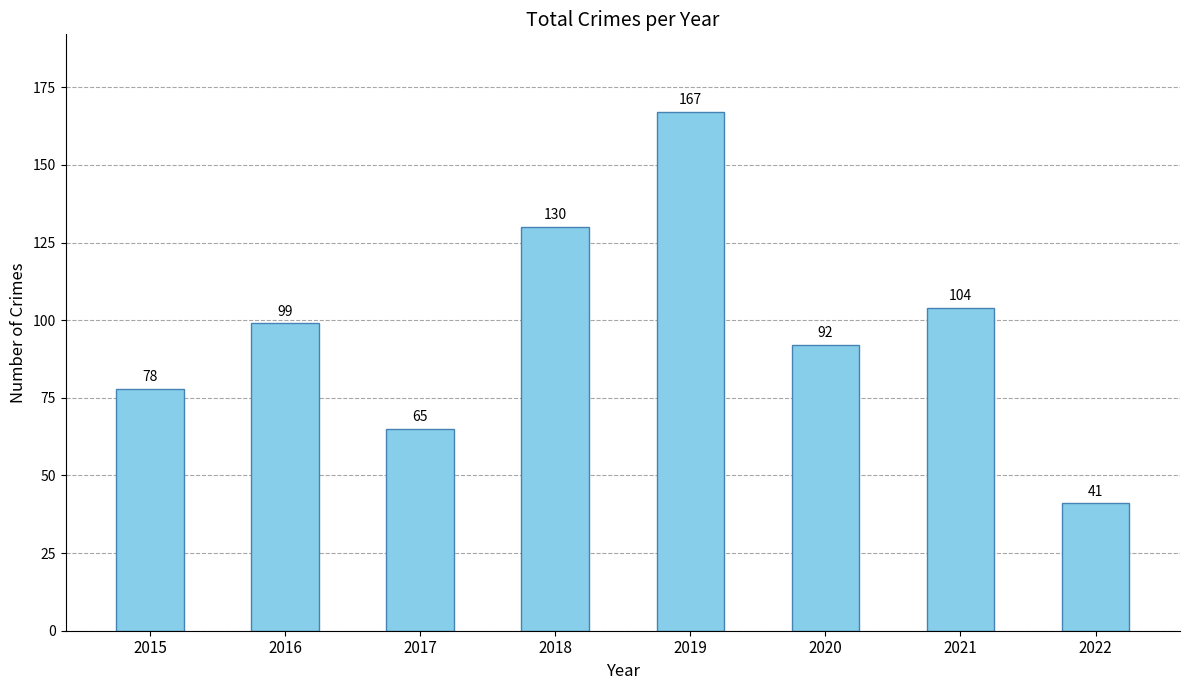

Are the bars horizontal?

No